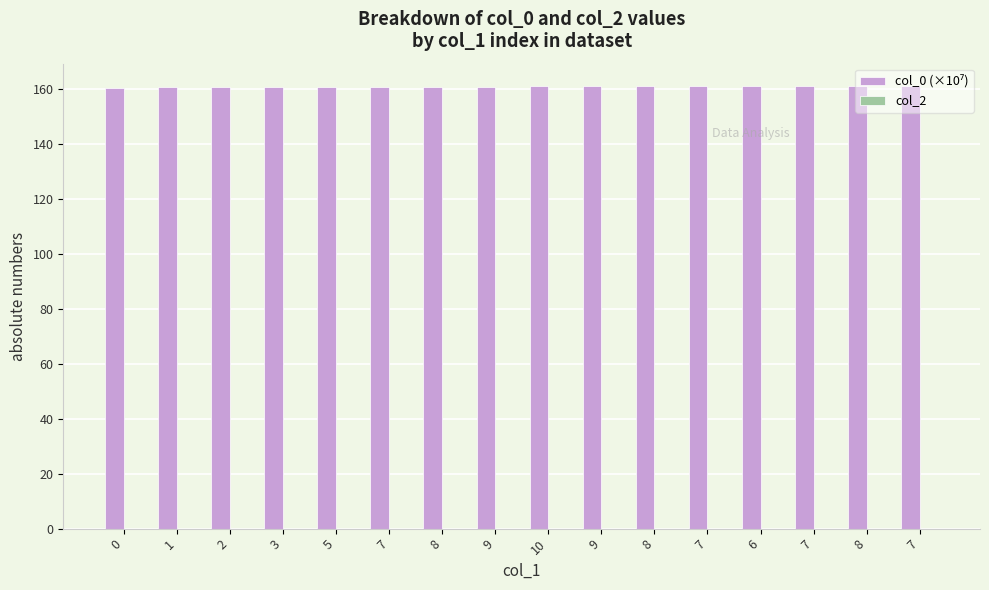

How many bars are there in total?

16